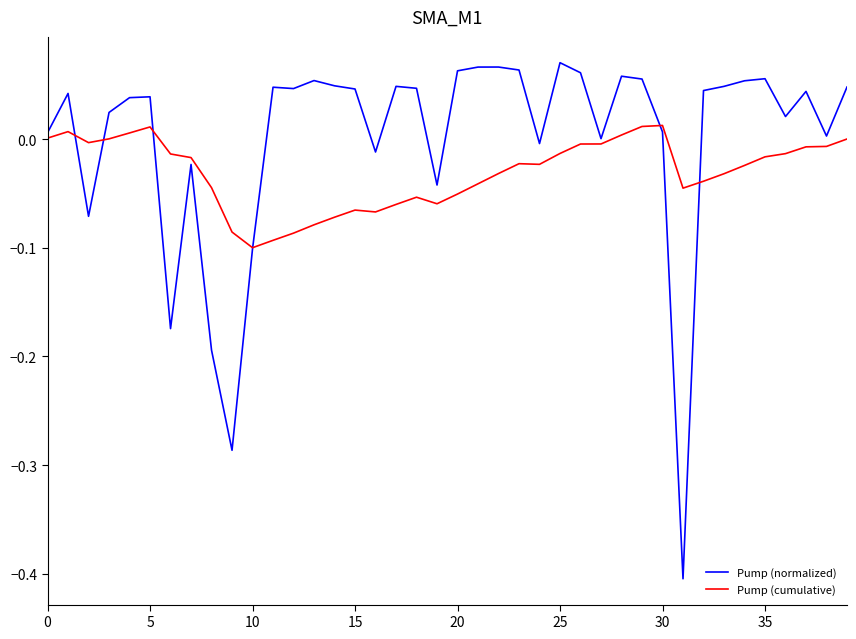

True or false: Pump (cumulative) has more than 0 interior local peaks.

True